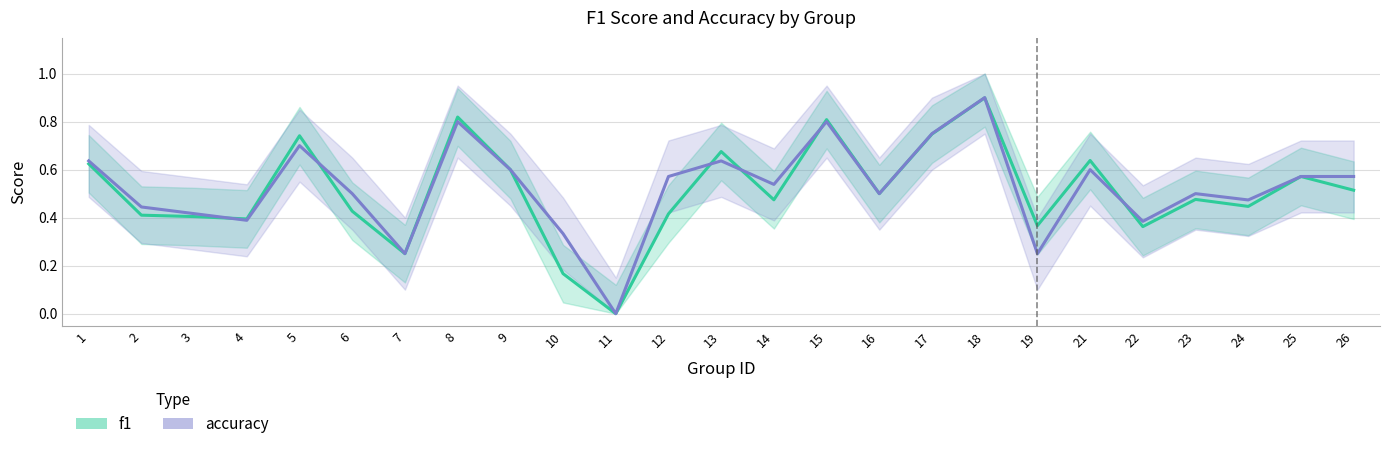

How many categories are shown in the chart?

25